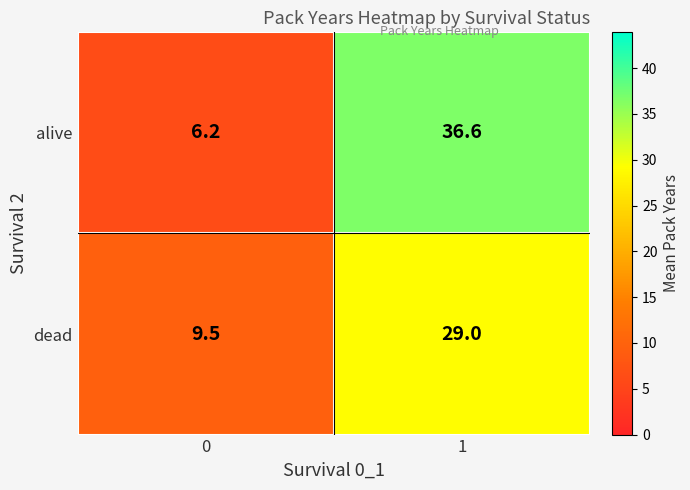

Reading right to left, extract all data points from this chart.

alive: 36.6	6.2
dead: 29.0	9.5